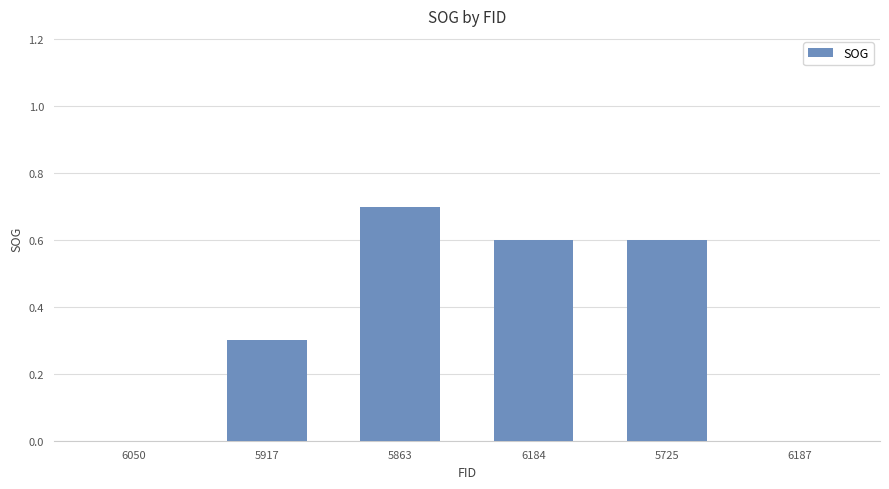

True or false: the data shows 0.6 at 6184.

True